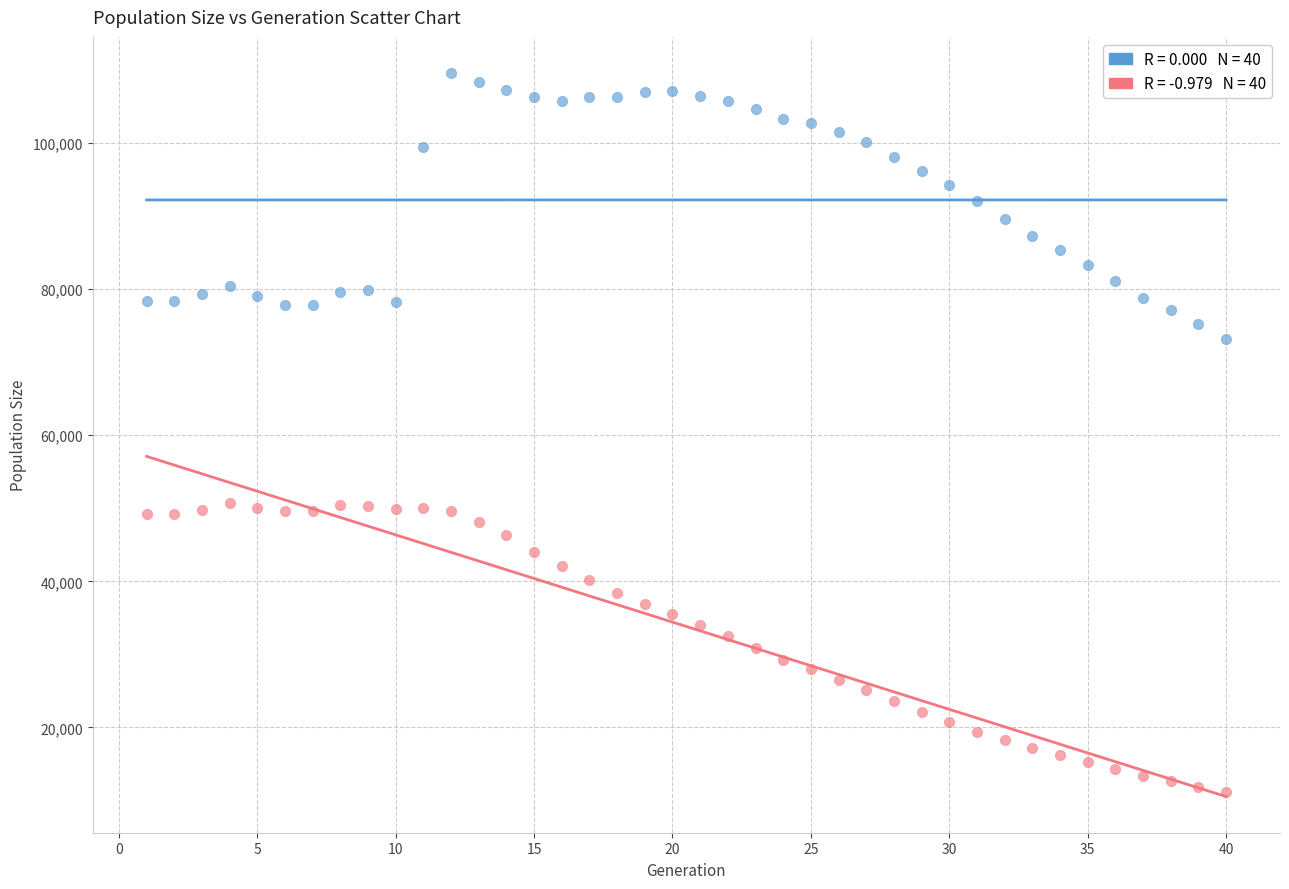

Across all data points, what is the range of Y values (max minus min)?

98446